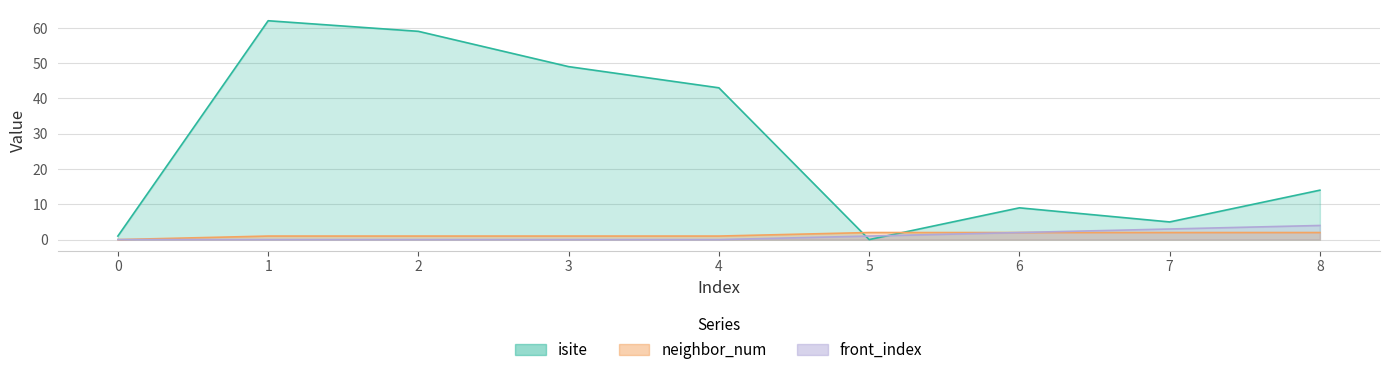

Reading left to right, extract all data points from this chart.

isite: 1	62	59	49	43	0	9	5	14
neighbor_num: 0	1	1	1	1	2	2	2	2
front_index: 0	0	0	0	0	1	2	3	4